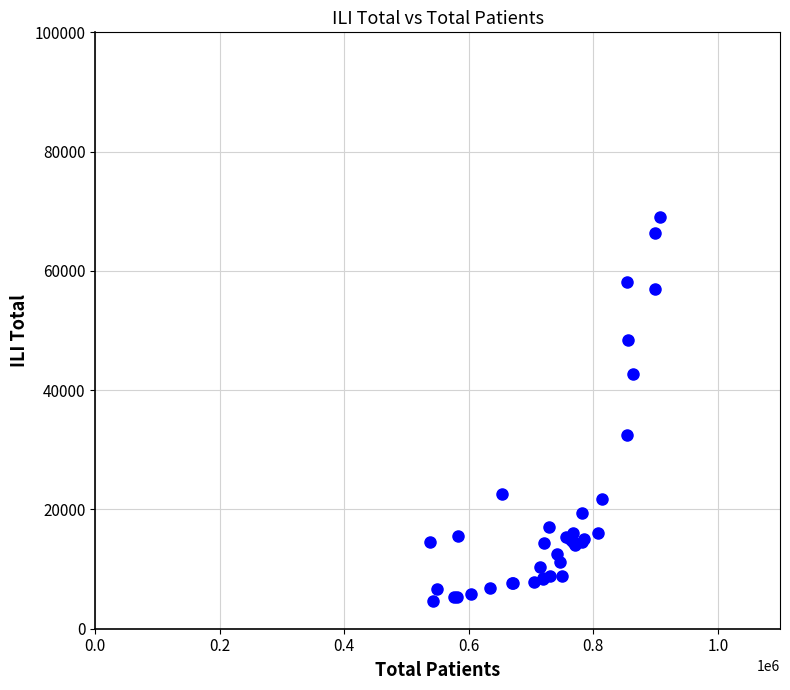

What Y value in the scatter plot is closest to 36893?

32520